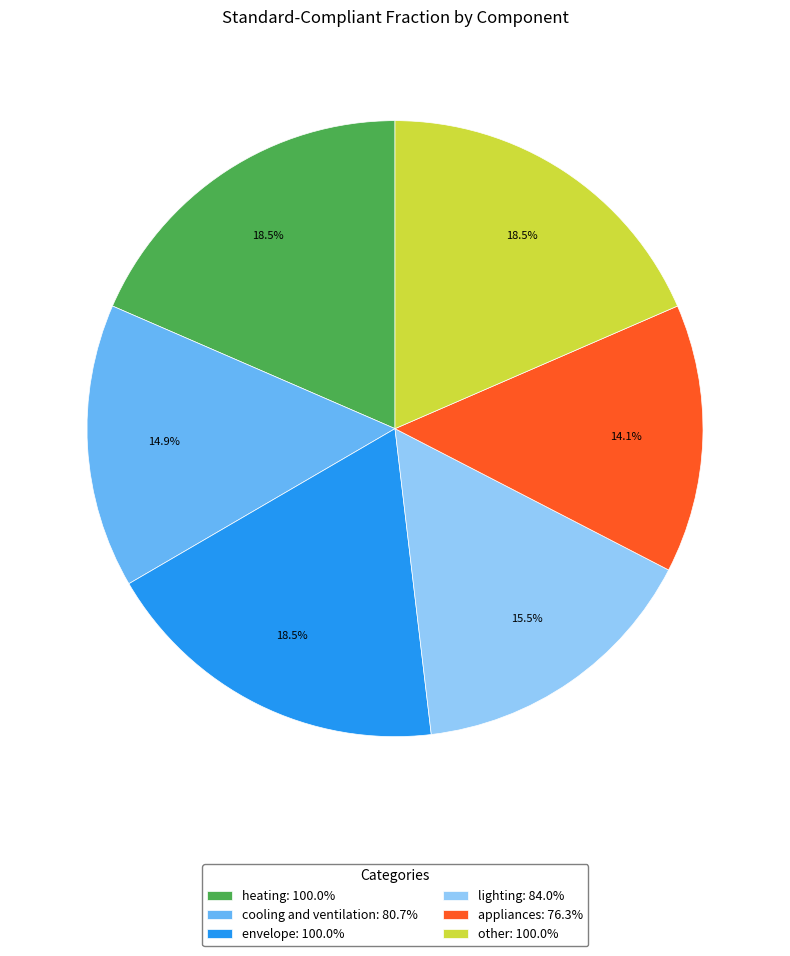

Is envelope the majority of the pie?

No